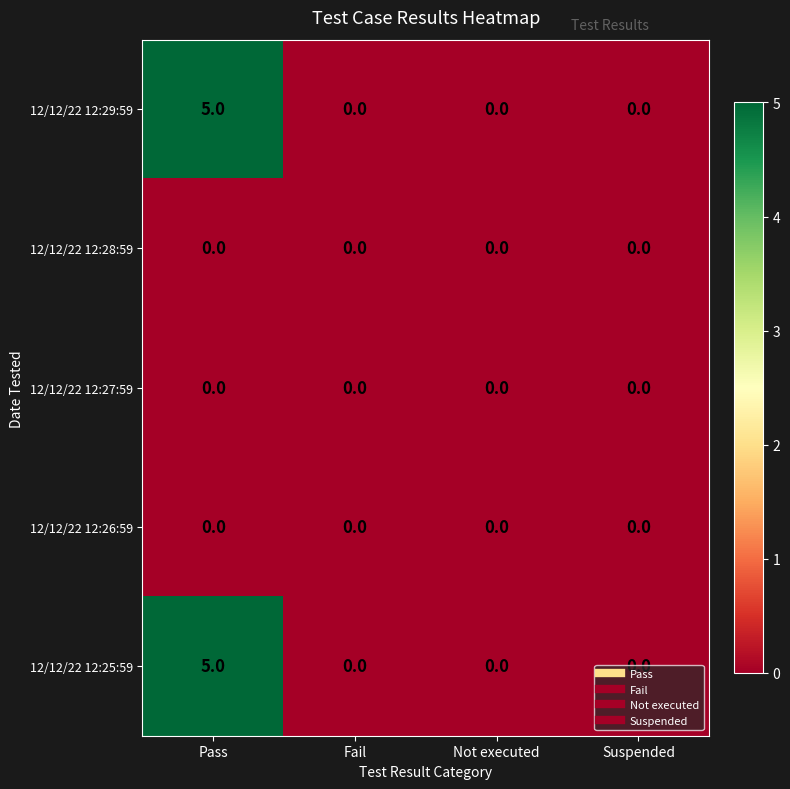

At which label does 12/12/22 12:25:59 reach its peak?

Pass